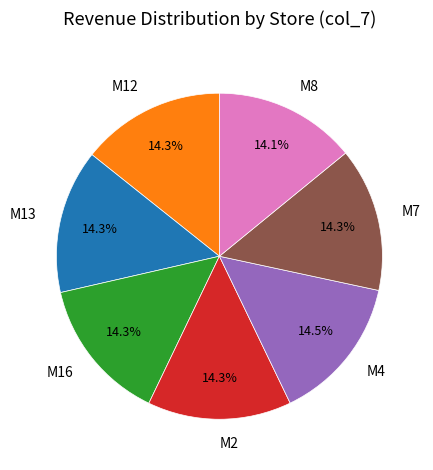

Count the number of slices in the pie.

7